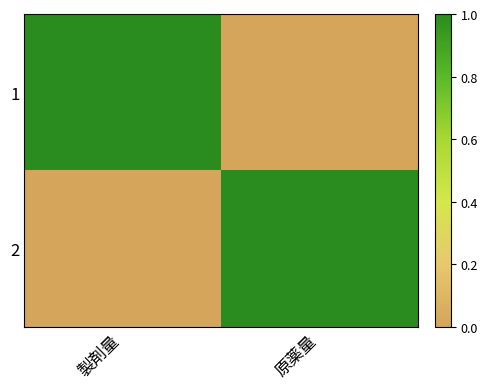

How many categories are shown in the chart?

2